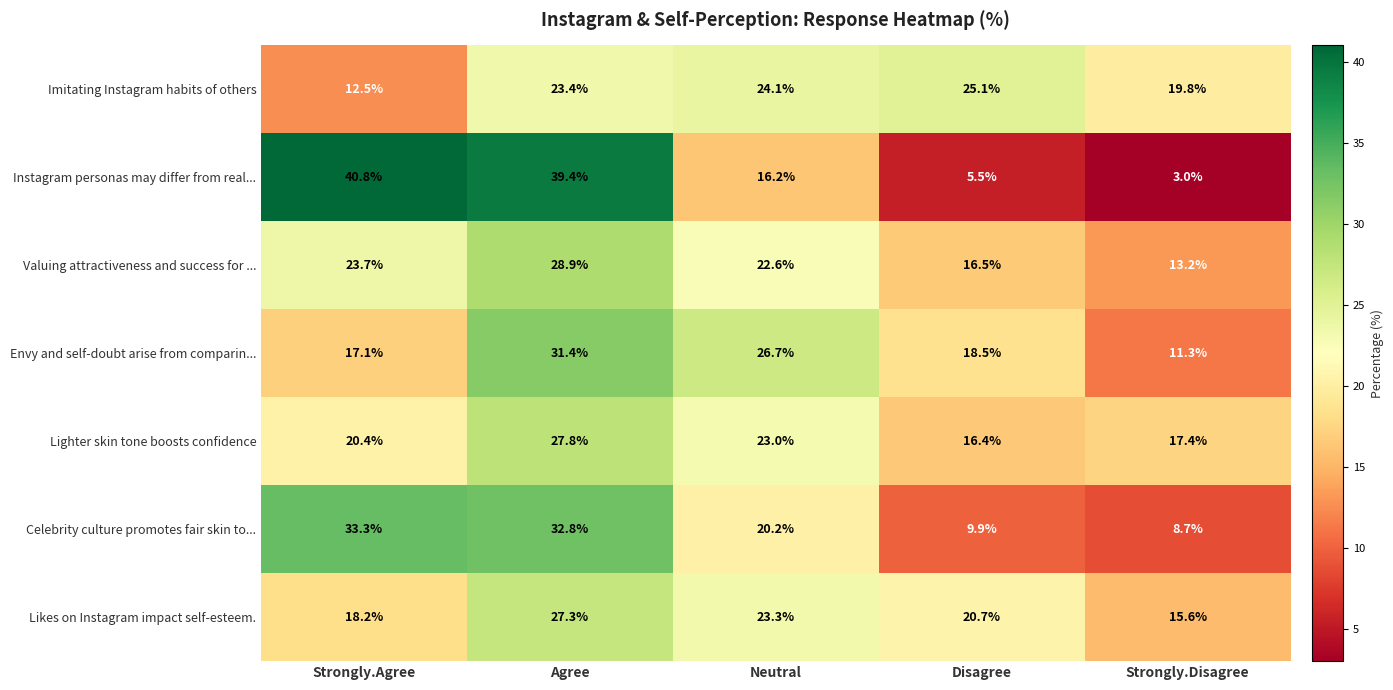

Is the value of Likes on Instagram impact self-esteem. at Strongly.Disagree greater than the value of Lighter skin tone boosts confidence at Strongly.Disagree?

No